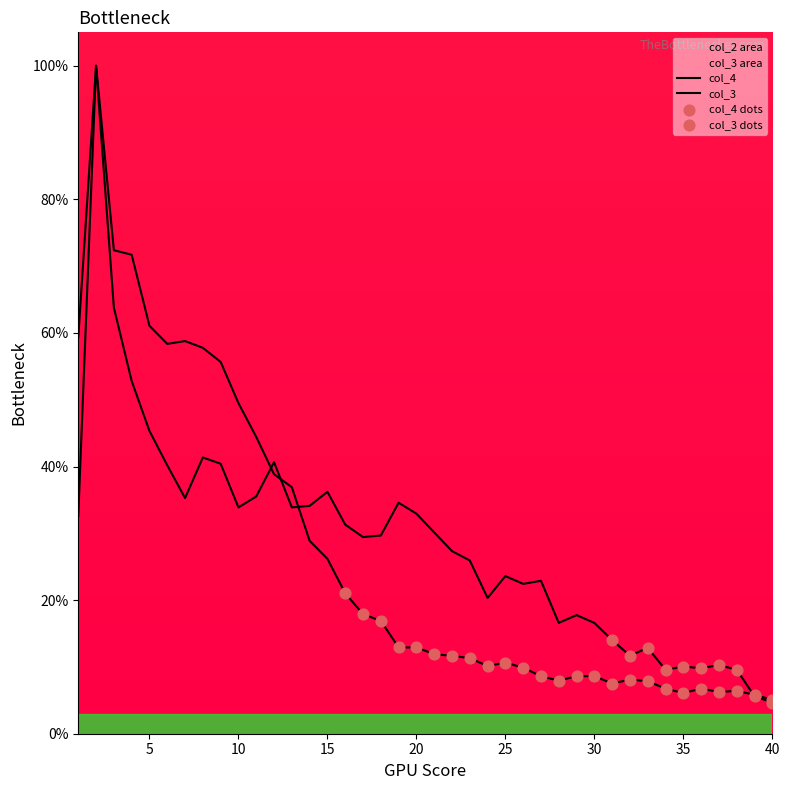

Which series contains the lowest Y value?

col_3